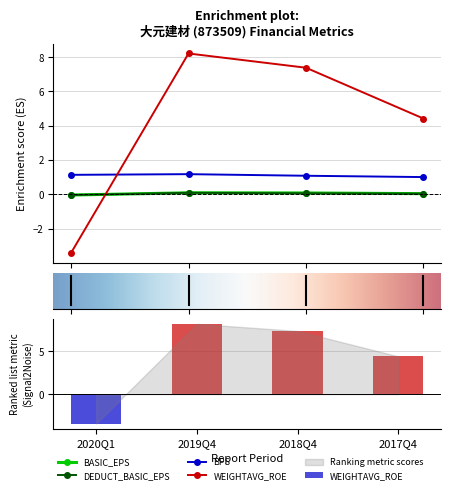

What is the label of the 3rd bar from the left?

2018Q4